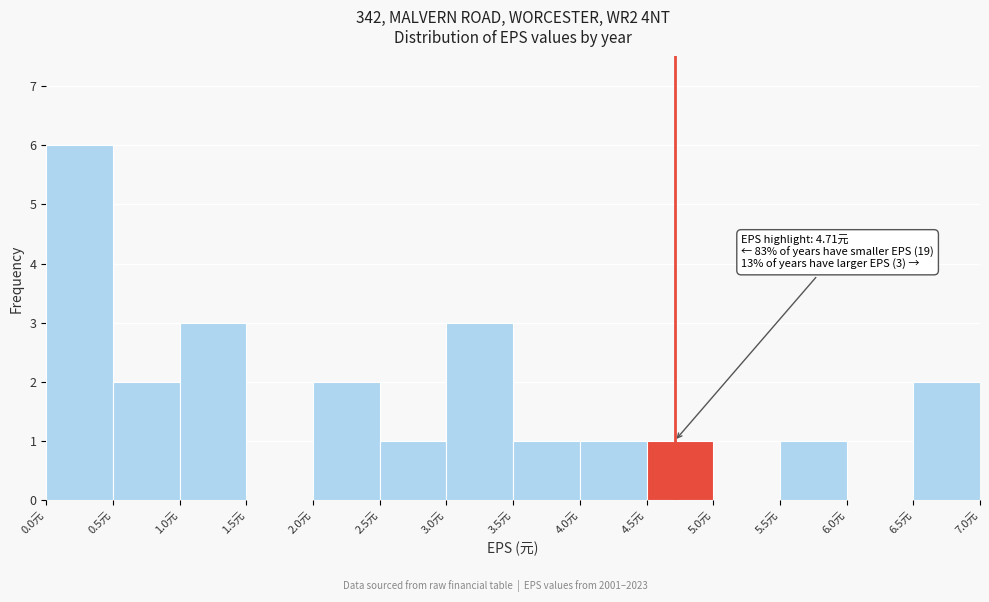

Over which range of the x-axis is the bar tallest?

0.0 to 0.5